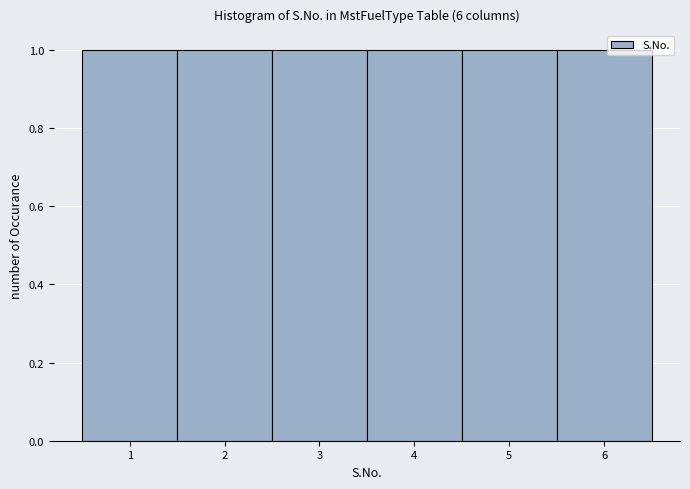

Reading left to right, list every bar in this chart as the range it spans on the x-axis followed by its height. The values are not printed on the chart, so give them approximately, as read against the axis.

0.5 to 1.5: 1
1.5 to 2.5: 1
2.5 to 3.5: 1
3.5 to 4.5: 1
4.5 to 5.5: 1
5.5 to 6.5: 1